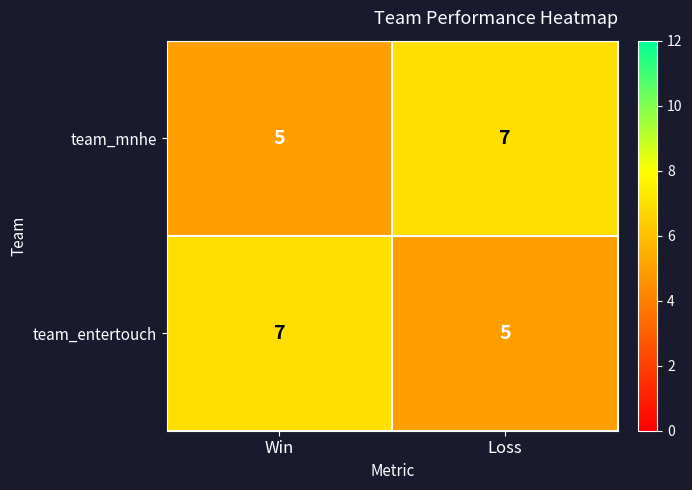

Count the number of data series in this chart.

2